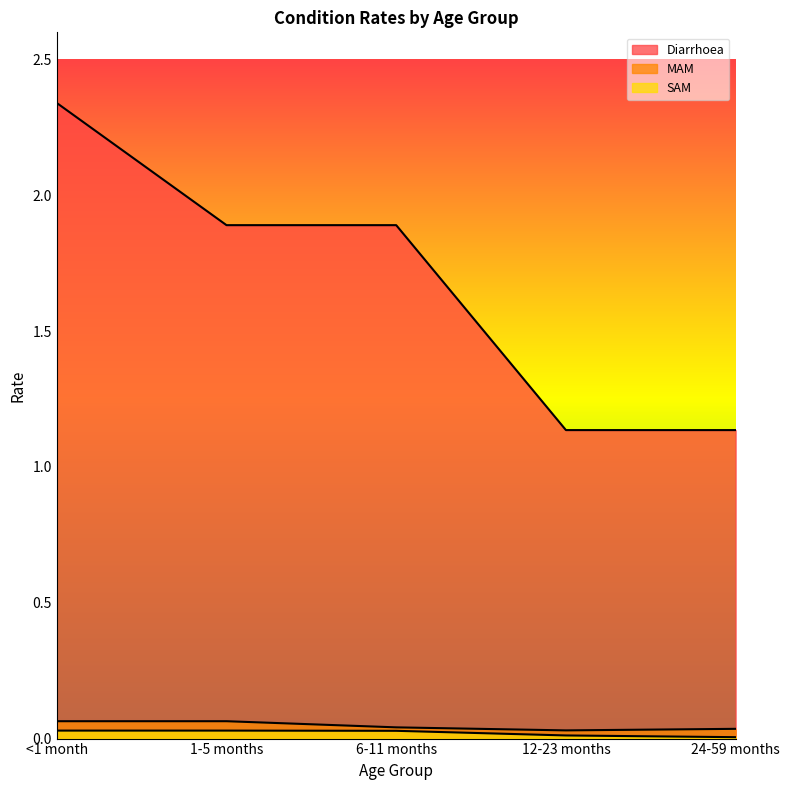

Is the value of Diarrhoea at 6-11 months greater than the value of SAM at 24-59 months?

Yes